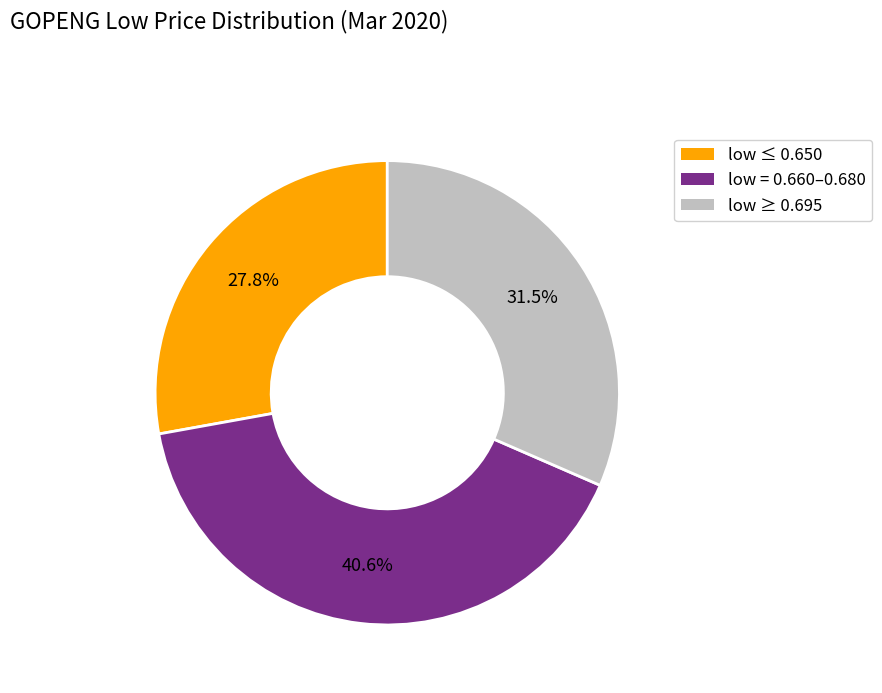

Is there a majority slice in this chart?

No